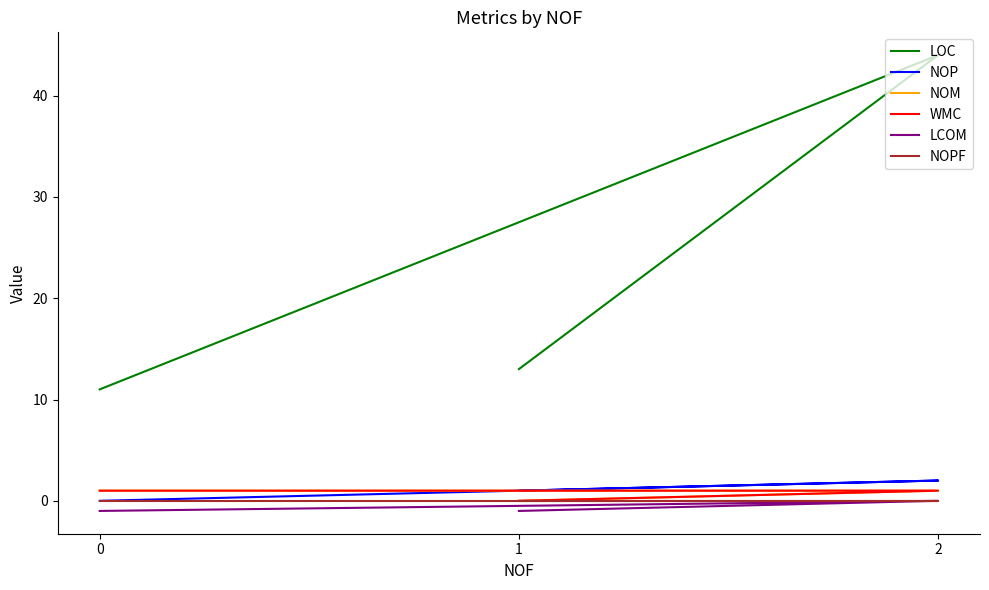

Read the LCOM value at 1.

-1